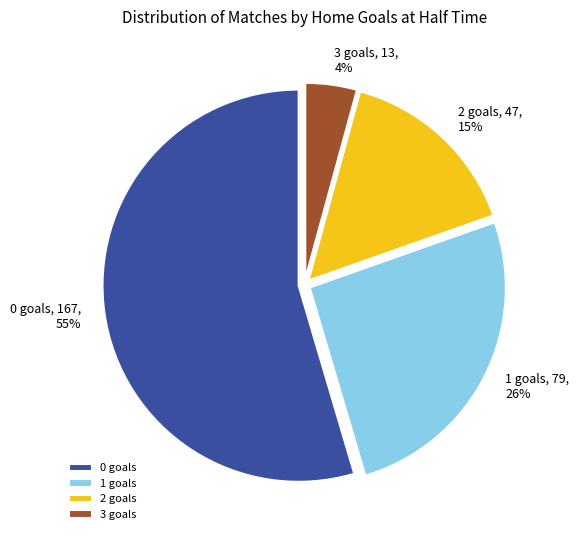

What percentage is the 2 slice, to the nearest percent?

15%